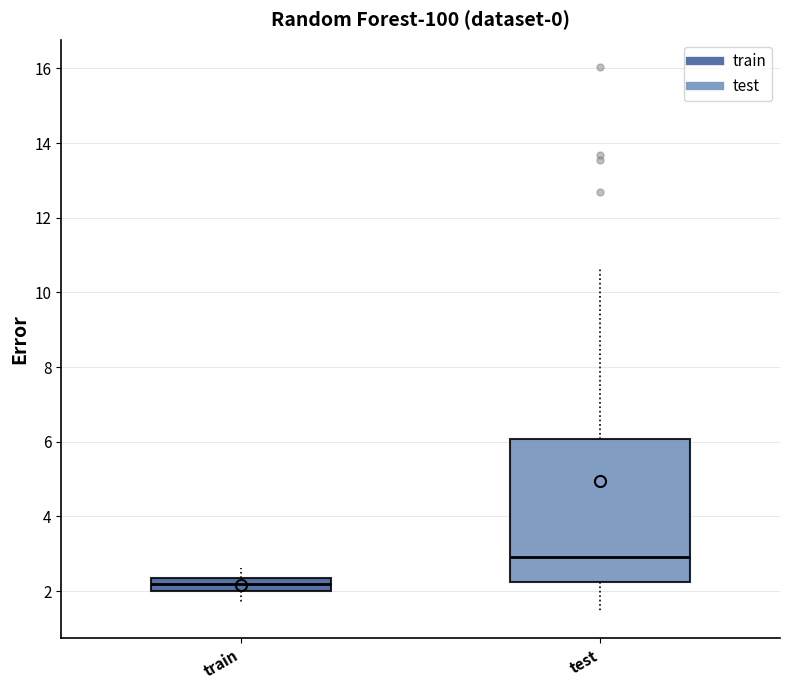

Reading left to right, read every box against the y-axis: the position of its median line, the range the box covers, and the ends of its whiskers. The values are not printed on the chart, so give them approximately, as read against the axis.

train: median 2.2, box 2.0 to 2.4, whiskers 1.6 to 2.6
test: median 3.0, box 2.2 to 6.0, whiskers 1.4 to 10.6